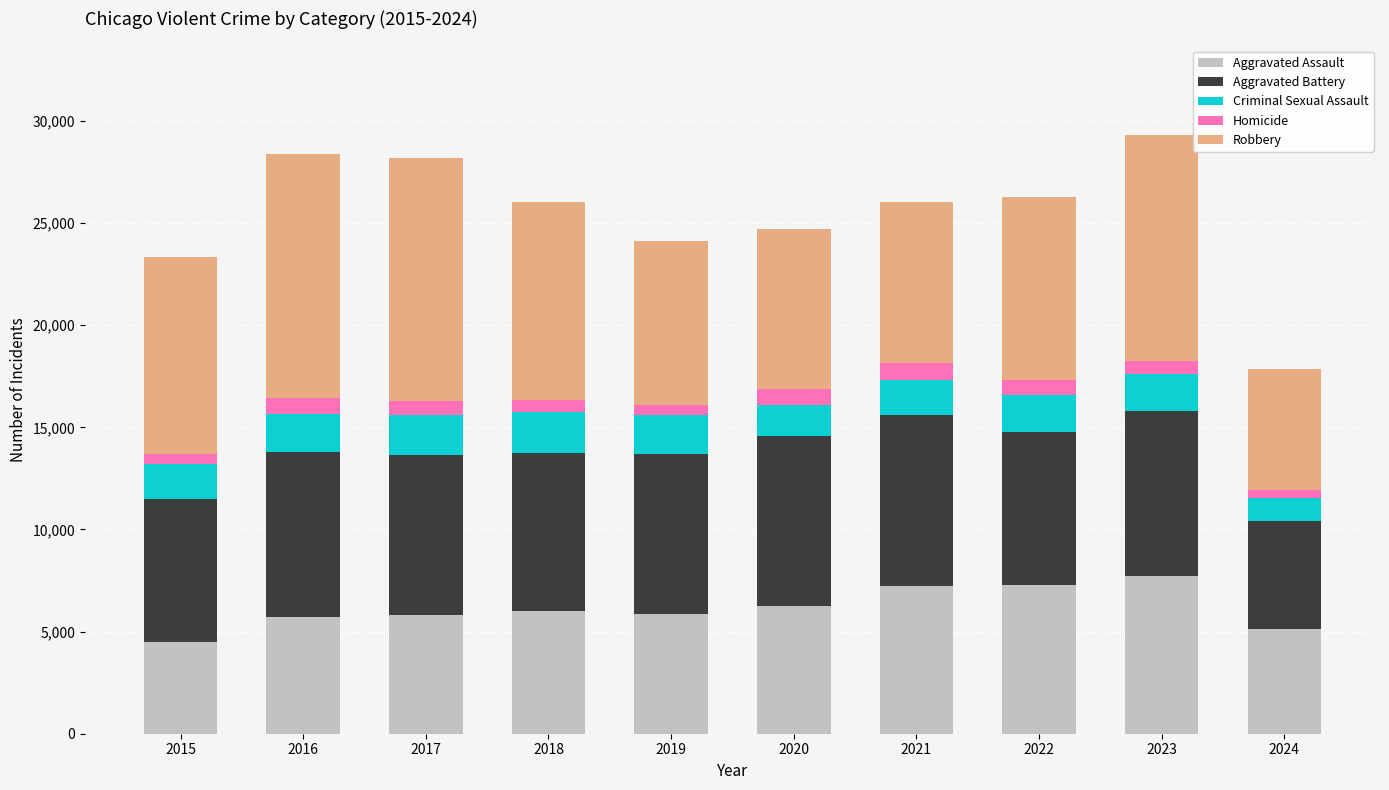

Is it true that Aggravated Assault equals 7242 at 2021?

True